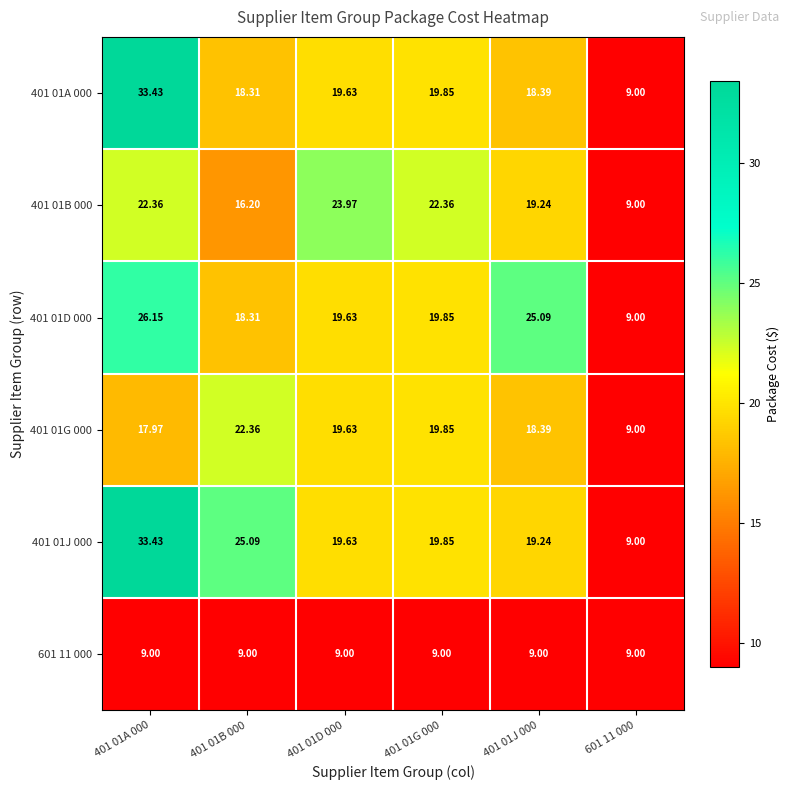

Is the value of 401 01J 000 at 401 01A 000 greater than the value of 401 01A 000 at 401 01G 000?

Yes